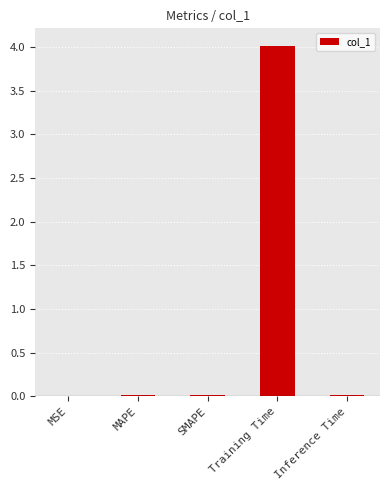

The value at Inference Time is 0.0. True or false?

True